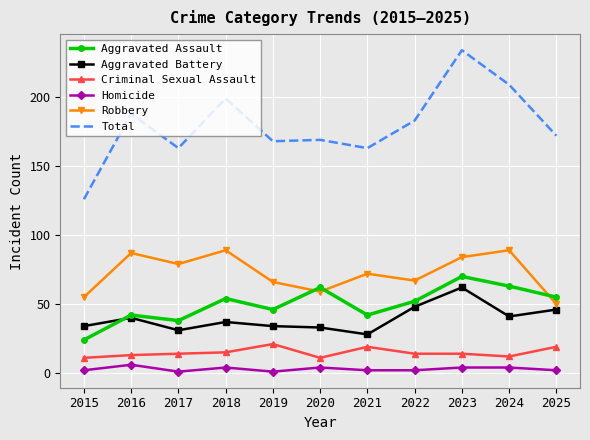

The Aggravated Assault series shows 18 at 2023. True or false?

False